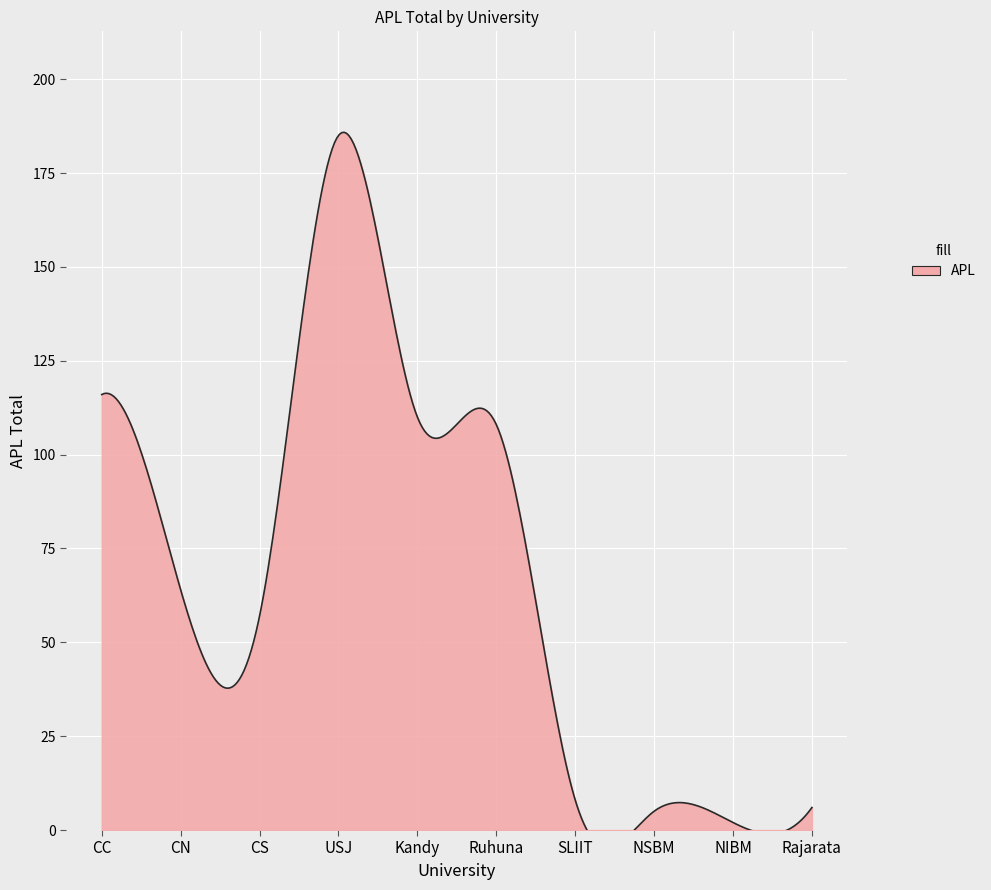

How many lines are shown in the chart?

1